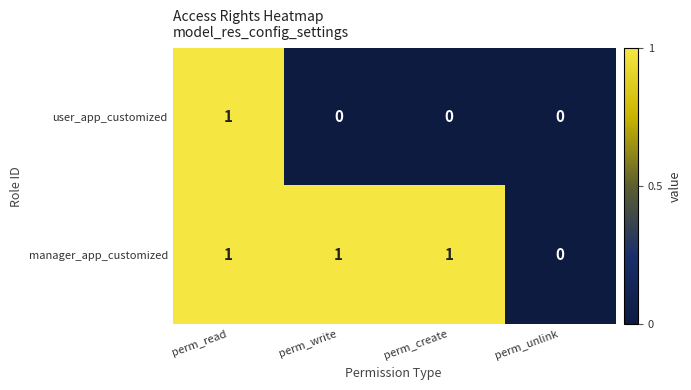

The value of manager_app_customized at perm_create is 1. True or false?

True